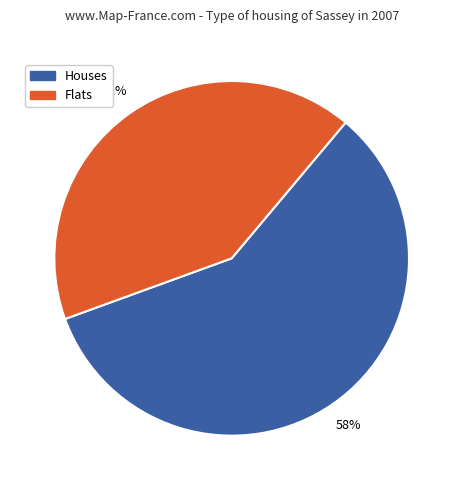

To the nearest percent, what is the average slice percentage?

50%